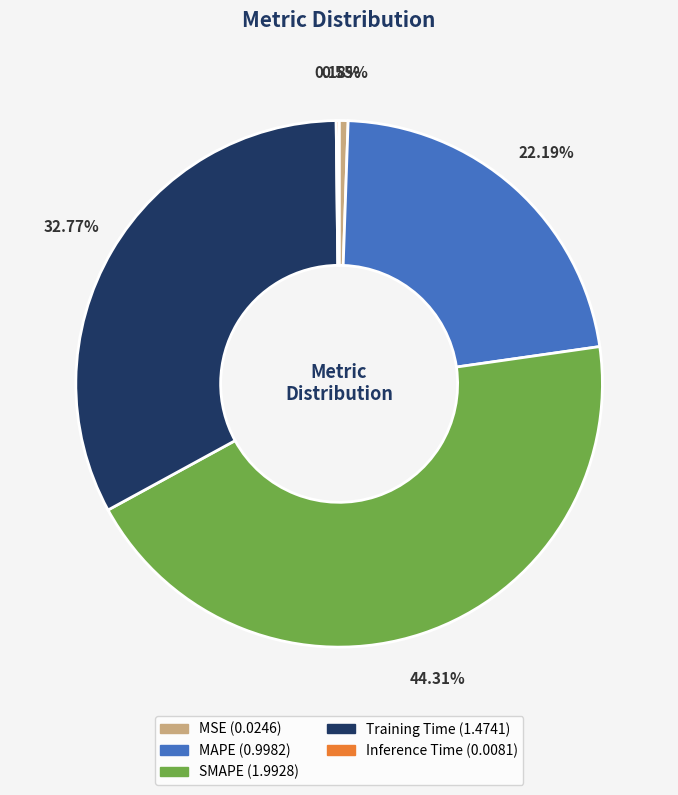

To the nearest percent, what is the difference between the Training Time and MAPE slice percentages?

11%